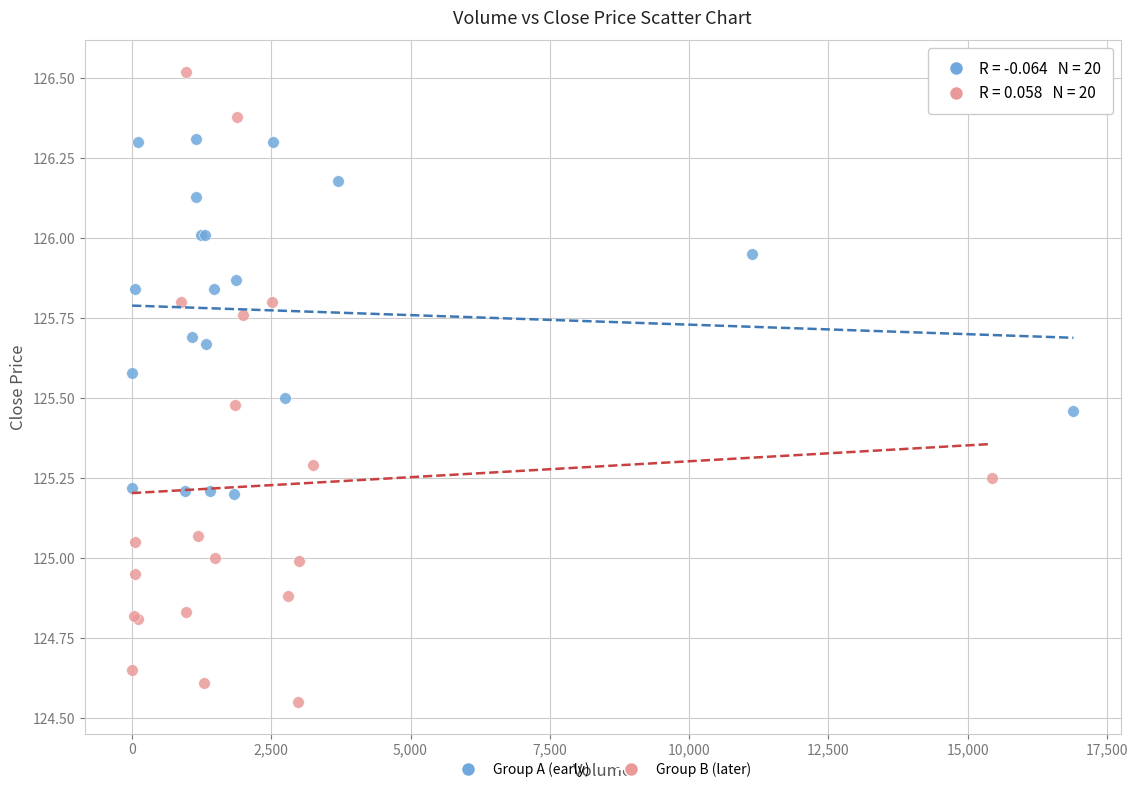

Which series contains the lowest Y value?

Group B (later)